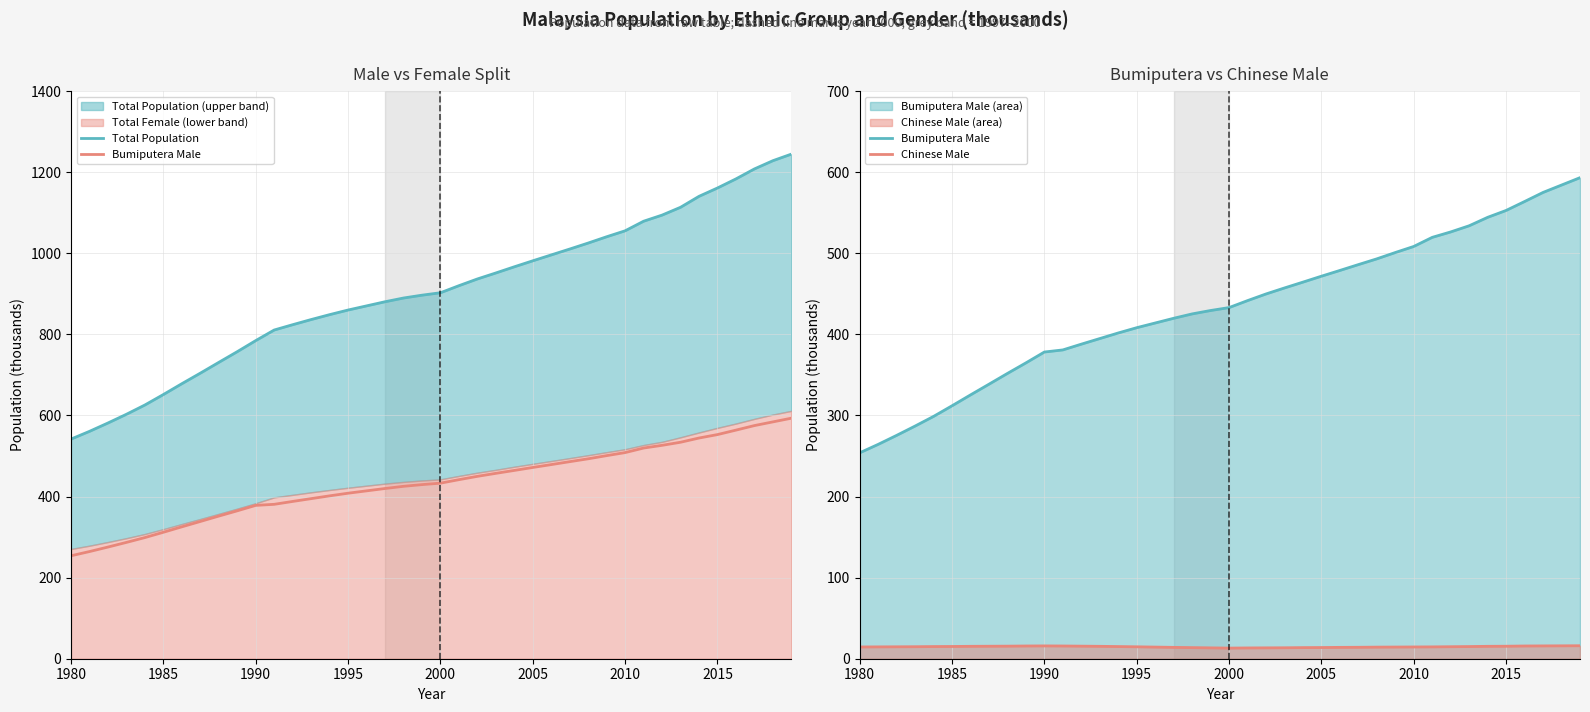

How many lines are shown in the chart?

3